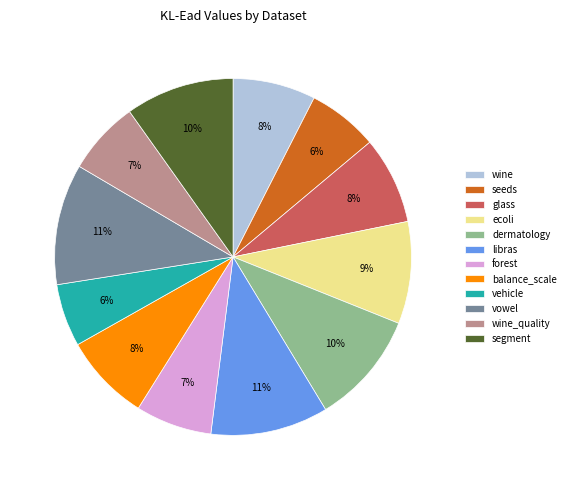

The vehicle slice represents 13% of the pie. True or false?

False